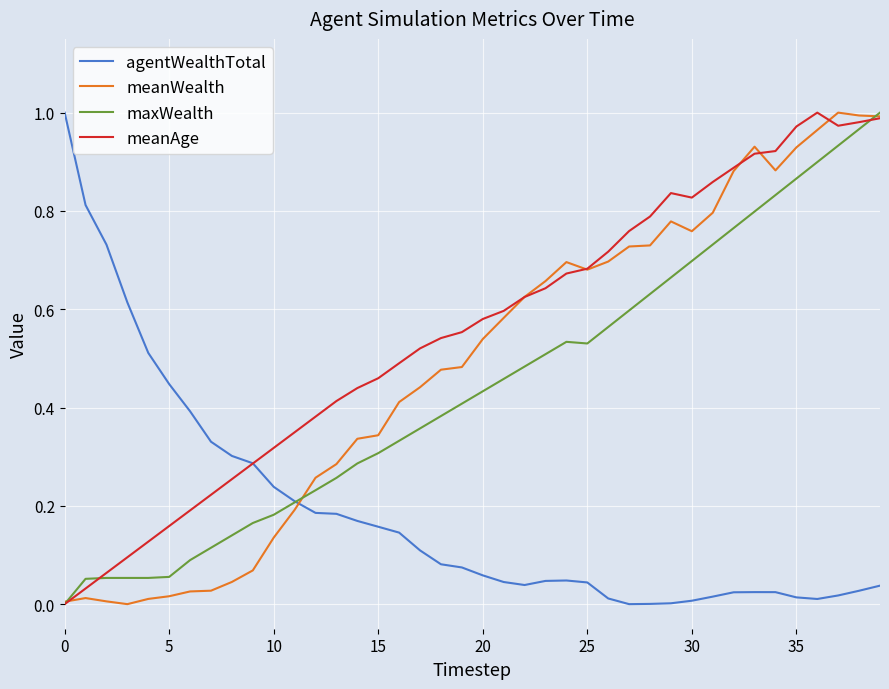

True or false: meanWealth and agentWealthTotal intersect in this chart.

True